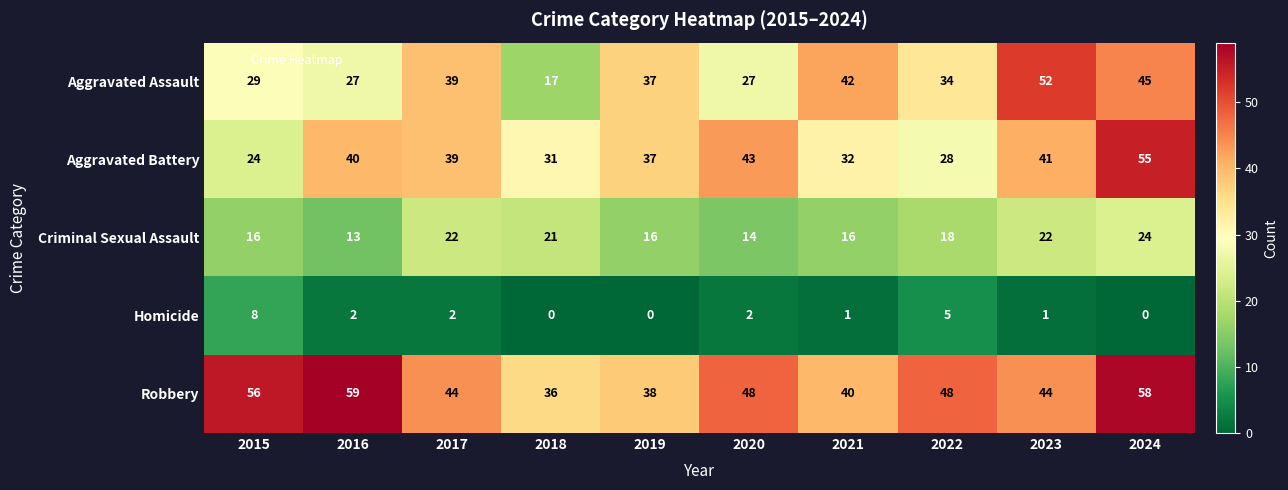

Read the Criminal Sexual Assault value at 2023.

22